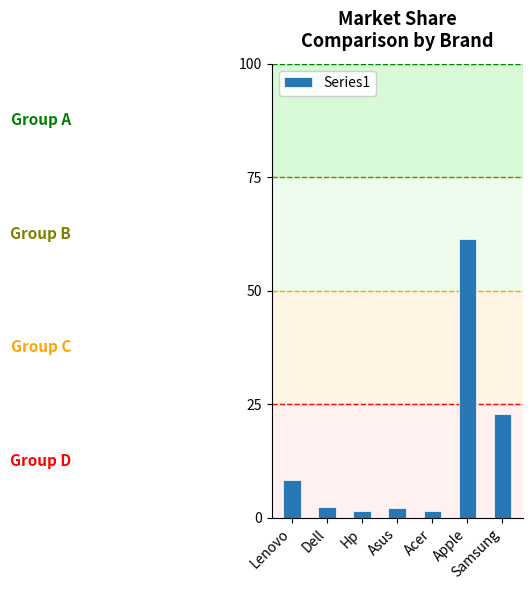

What is the change in value from Lenovo to Samsung?

+14.4